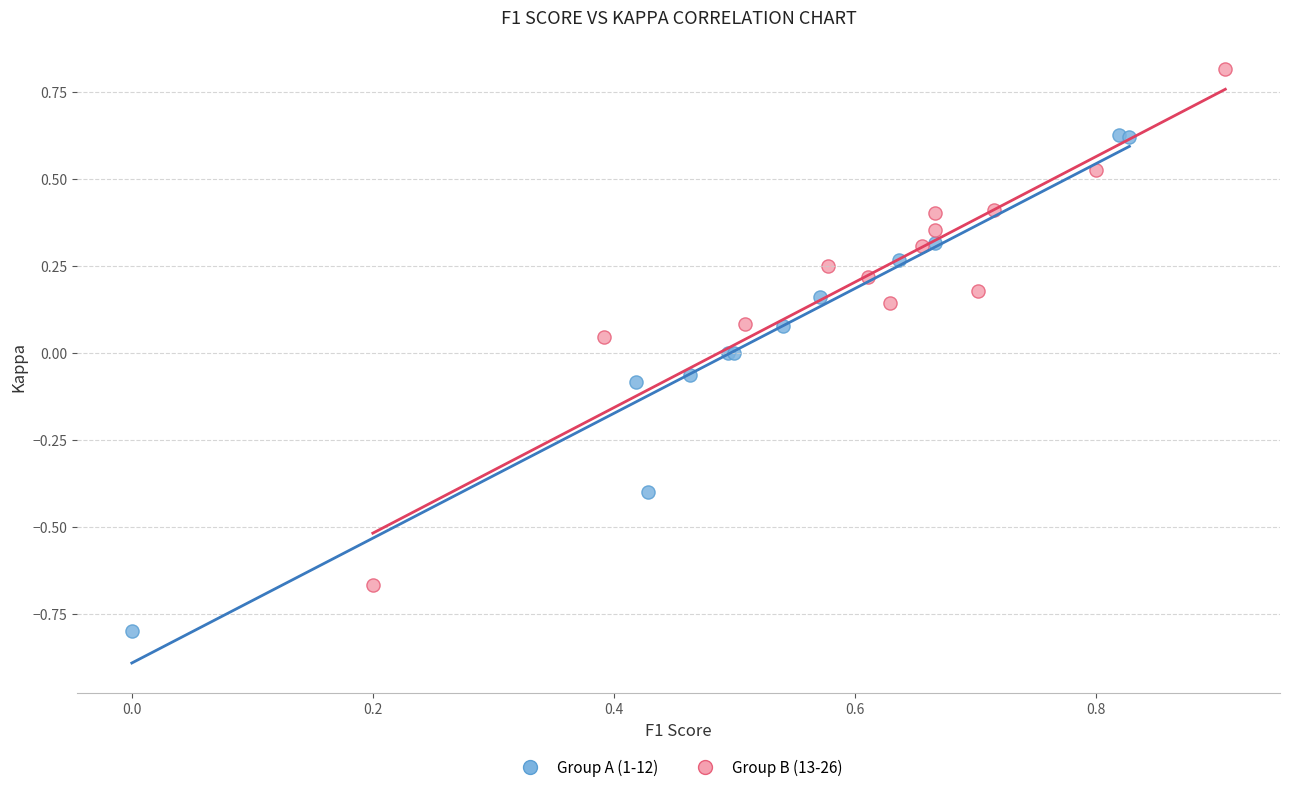

Which series contains the highest Y value?

Group B (13-26)